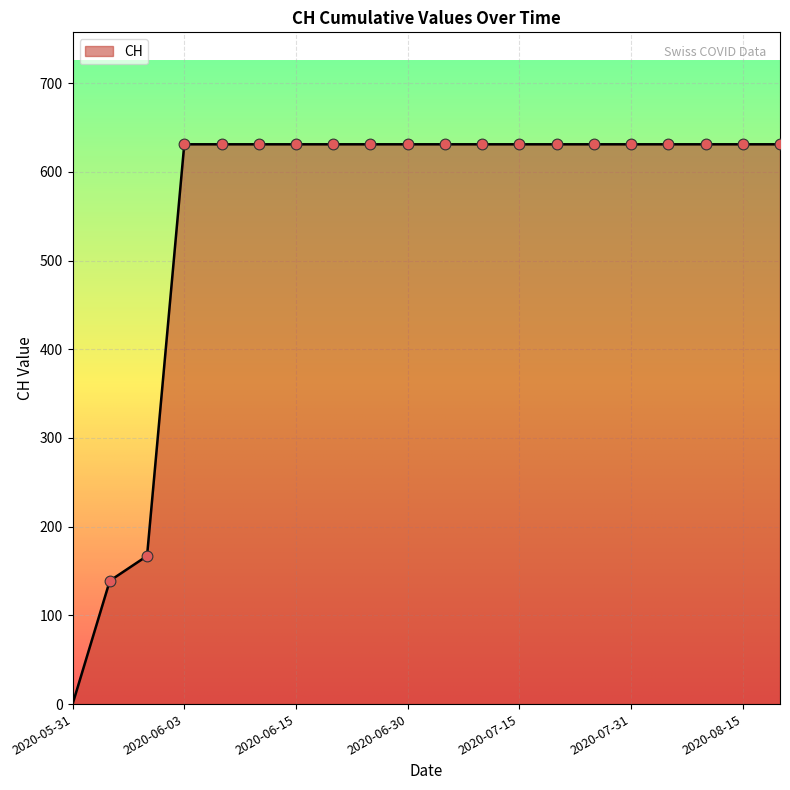

What is the greatest value displayed?

631